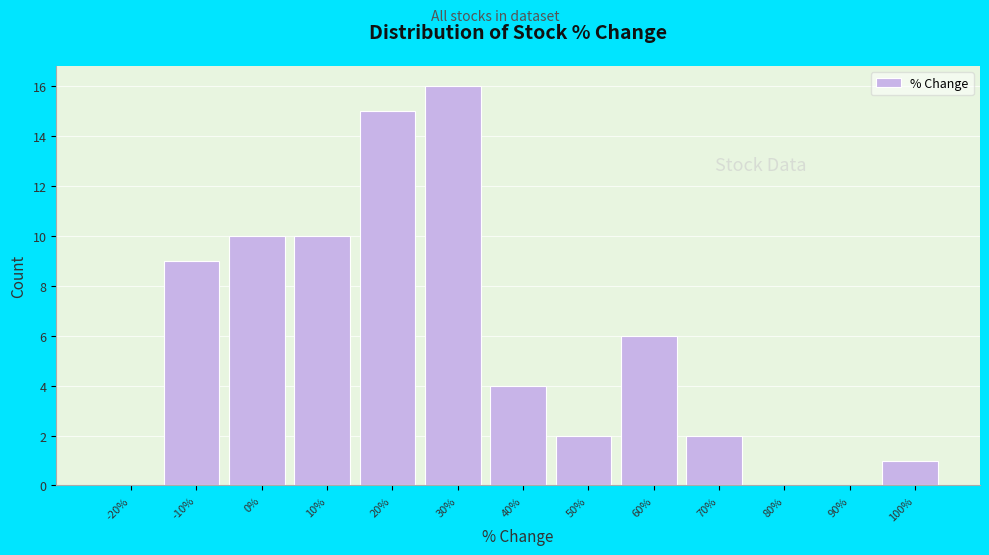

Reading left to right, what are all the values shown in this chart?

-20%=0	-10%=9	0%=10	10%=10	20%=15	30%=16	40%=4	50%=2	60%=6	70%=2	80%=0	90%=0	100%=1